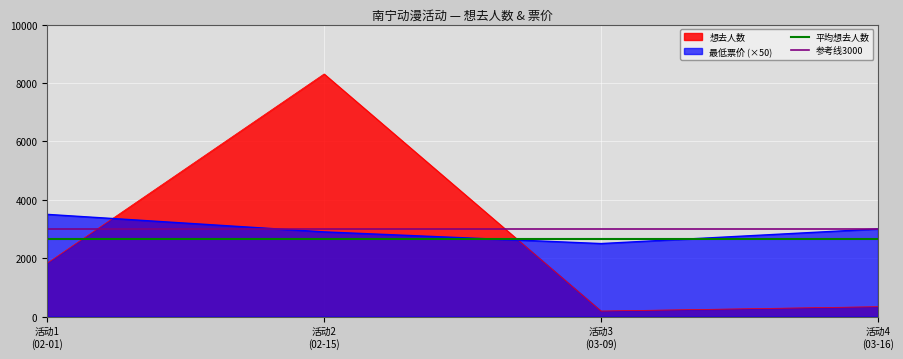

What is the lowest value of the 最低票价 (×50) series?

2500